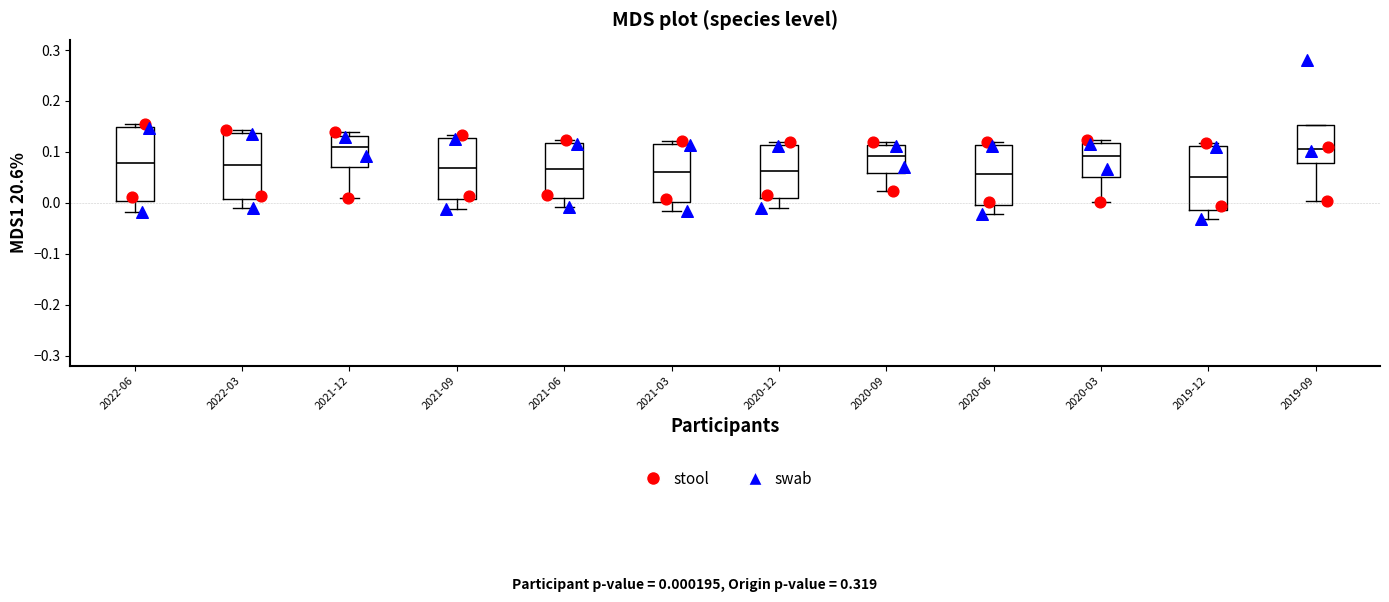

Reading left to right, read every box against the y-axis: the position of its median line, the range the box covers, and the ends of its whiskers. The values are not printed on the chart, so give them approximately, as read against the axis.

2022-06: median 0.08, box 0.00 to 0.15, whiskers -0.02 to 0.16
2022-03: median 0.07, box 0.01 to 0.14, whiskers -0.01 to 0.14 (just above the box's upper edge)
2021-12: median 0.11, box 0.07 to 0.13, whiskers 0.01 to 0.14
2021-09: median 0.07, box 0.01 to 0.13, whiskers -0.01 to 0.13 (just above the box's upper edge)
2021-06: median 0.07, box 0.01 to 0.12, whiskers -0.01 to 0.12 (just above the box's upper edge)
2021-03: median 0.06, box 0.00 to 0.12, whiskers -0.02 to 0.12 (just above the box's upper edge)
2020-12: median 0.06, box 0.01 to 0.11, whiskers -0.01 to 0.12
2020-09: median 0.09, box 0.06 to 0.11, whiskers 0.02 to 0.12
2020-06: median 0.06, box 0.00 to 0.11, whiskers -0.02 to 0.12
2020-03: median 0.09, box 0.05 to 0.12, whiskers 0.00 to 0.12 (just above the box's upper edge)
2019-12: median 0.05, box -0.01 to 0.11, whiskers -0.03 to 0.12
2019-09: median 0.11, box 0.08 to 0.15, whiskers 0.00 to 0.15